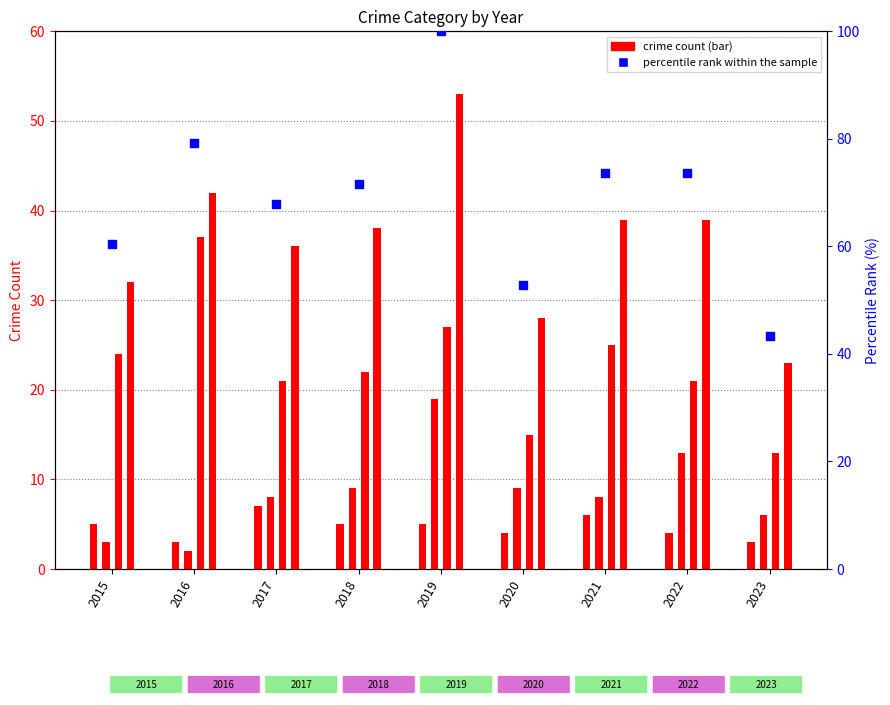

Between 2020 and 2016, which is larger?

2016